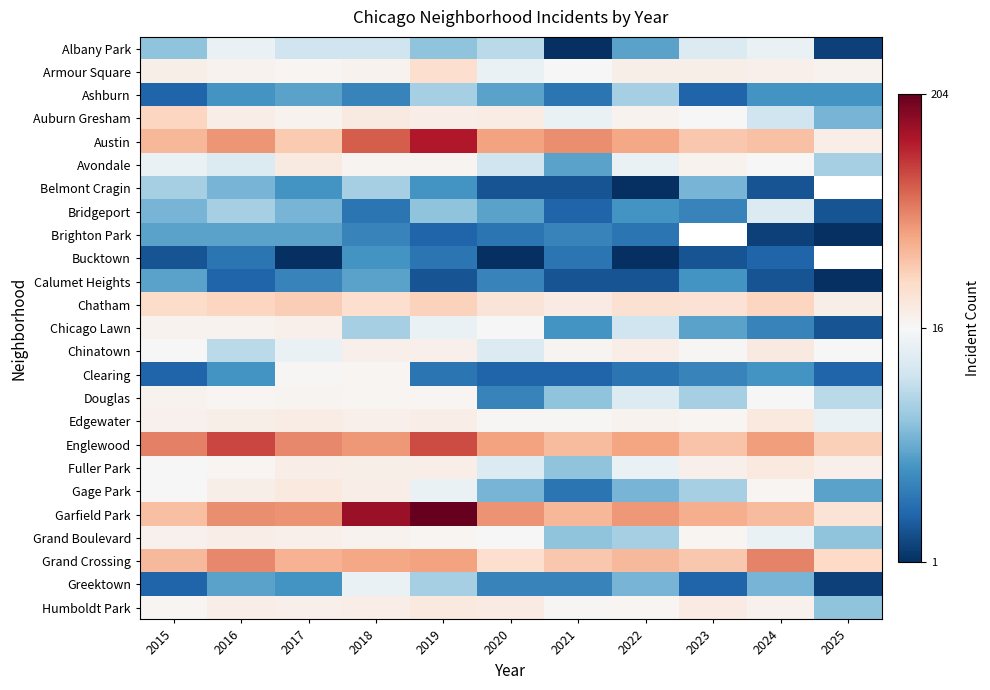

What is the highest value of the Belmont Cragin series?

11.0